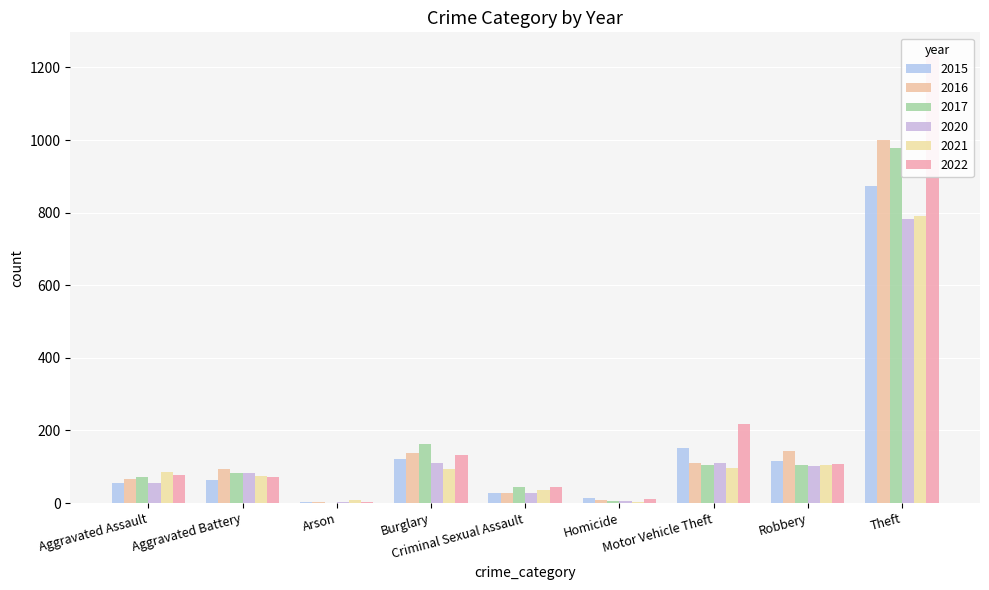

What are all the series names shown in the legend?

2015, 2016, 2017, 2020, 2021, 2022